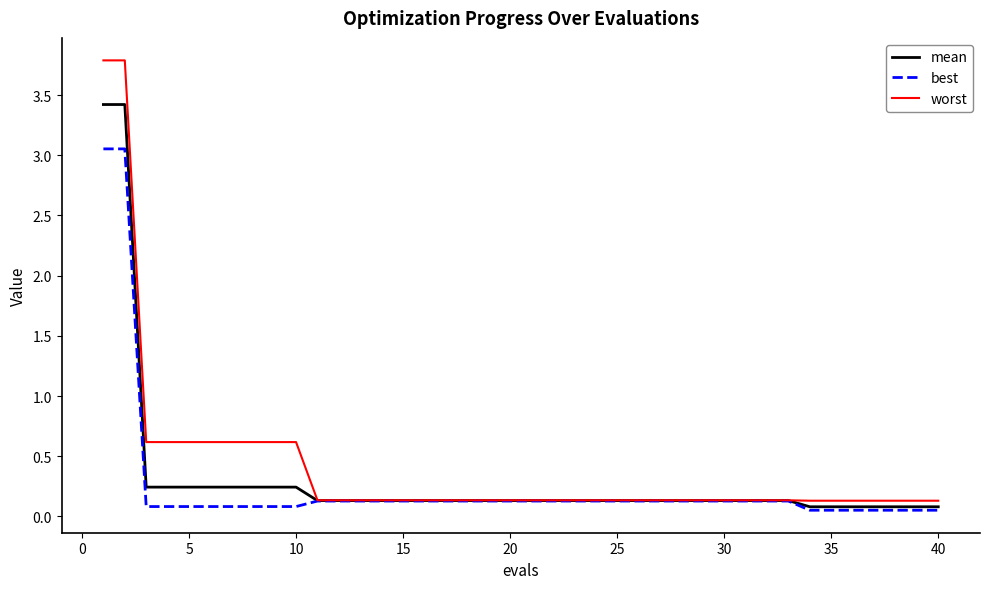

Which series has the widest spread of values?

worst